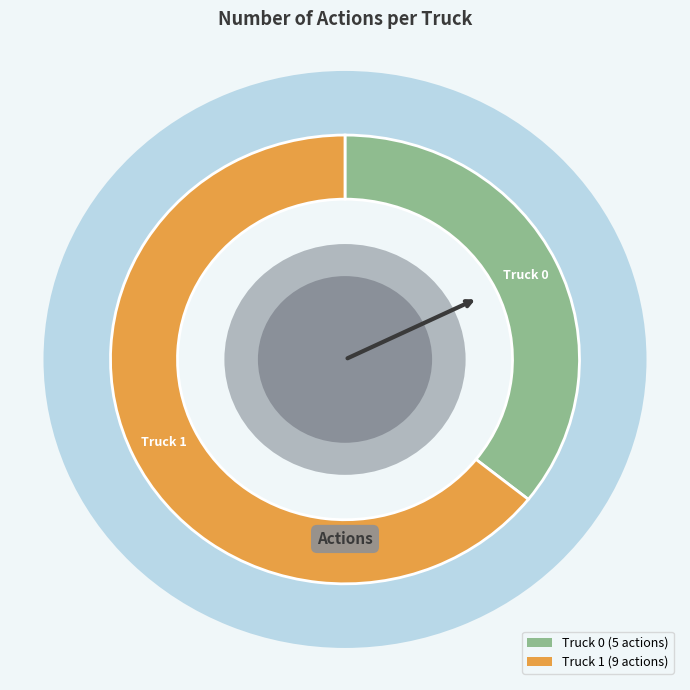

The Truck 1 slice represents 70% of the pie. True or false?

False